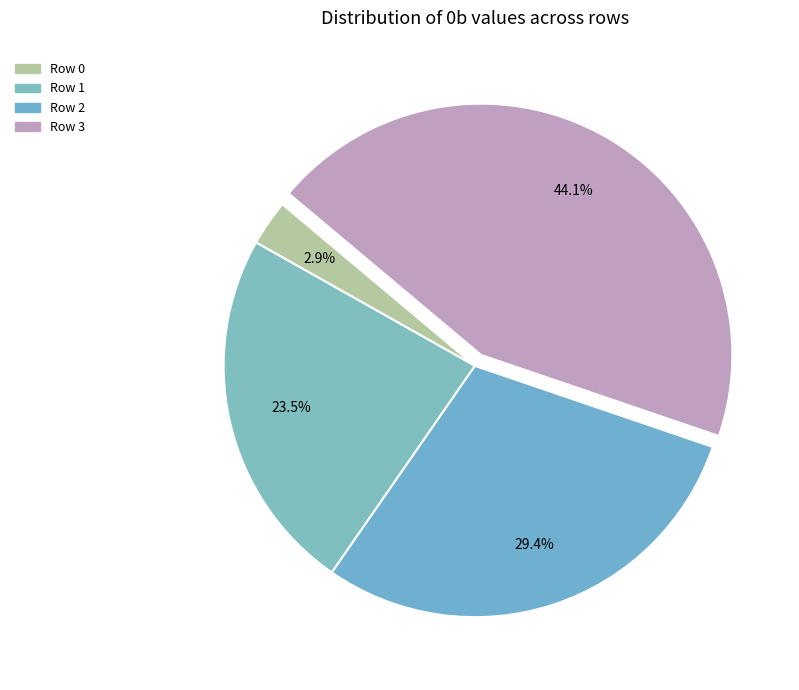

What percentage is the Row 2 slice, to the nearest percent?

29%